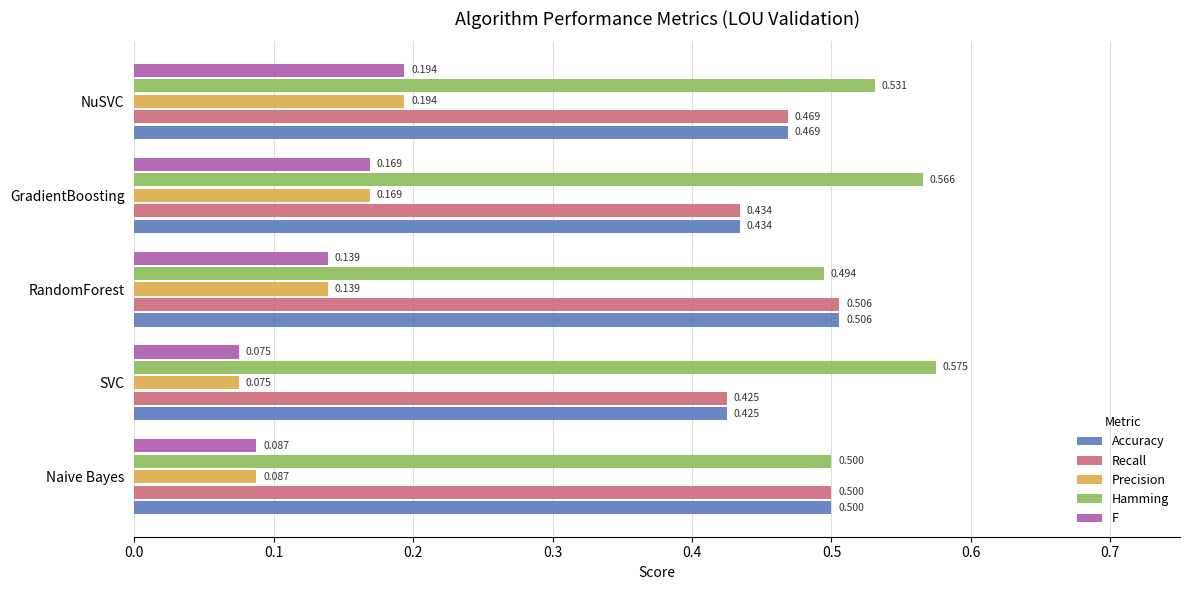

At which label is Recall closest to 0?

SVC